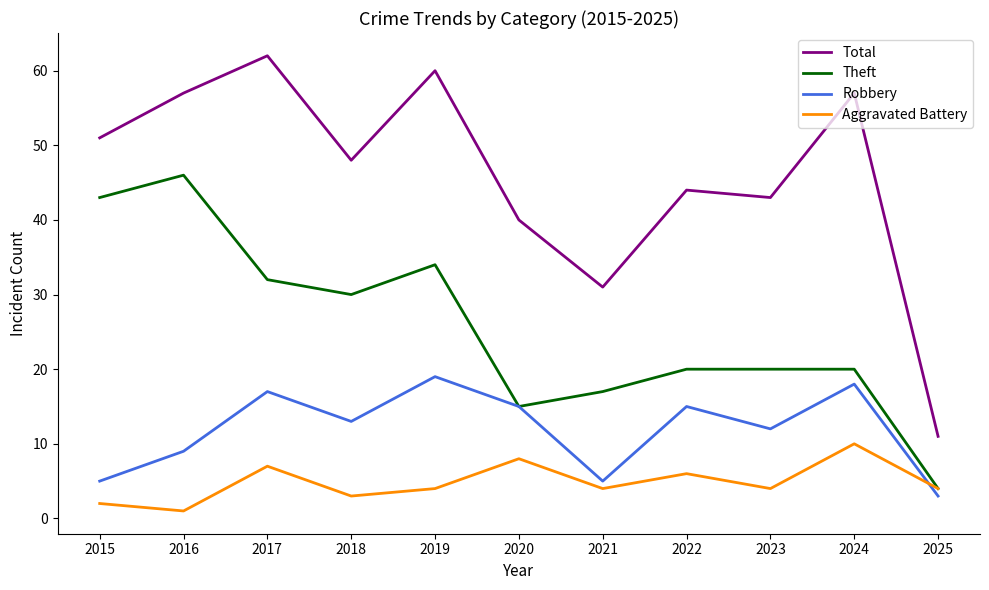

Reading left to right, extract all data points from this chart.

Total: 2015=51	2016=57	2017=62	2018=48	2019=60	2020=40	2021=31	2022=44	2023=43	2024=57	2025=11
Theft: 2015=43	2016=46	2017=32	2018=30	2019=34	2020=15	2021=17	2022=20	2023=20	2024=20	2025=4
Robbery: 2015=5	2016=9	2017=17	2018=13	2019=19	2020=15	2021=5	2022=15	2023=12	2024=18	2025=3
Aggravated Battery: 2015=2	2016=1	2017=7	2018=3	2019=4	2020=8	2021=4	2022=6	2023=4	2024=10	2025=4